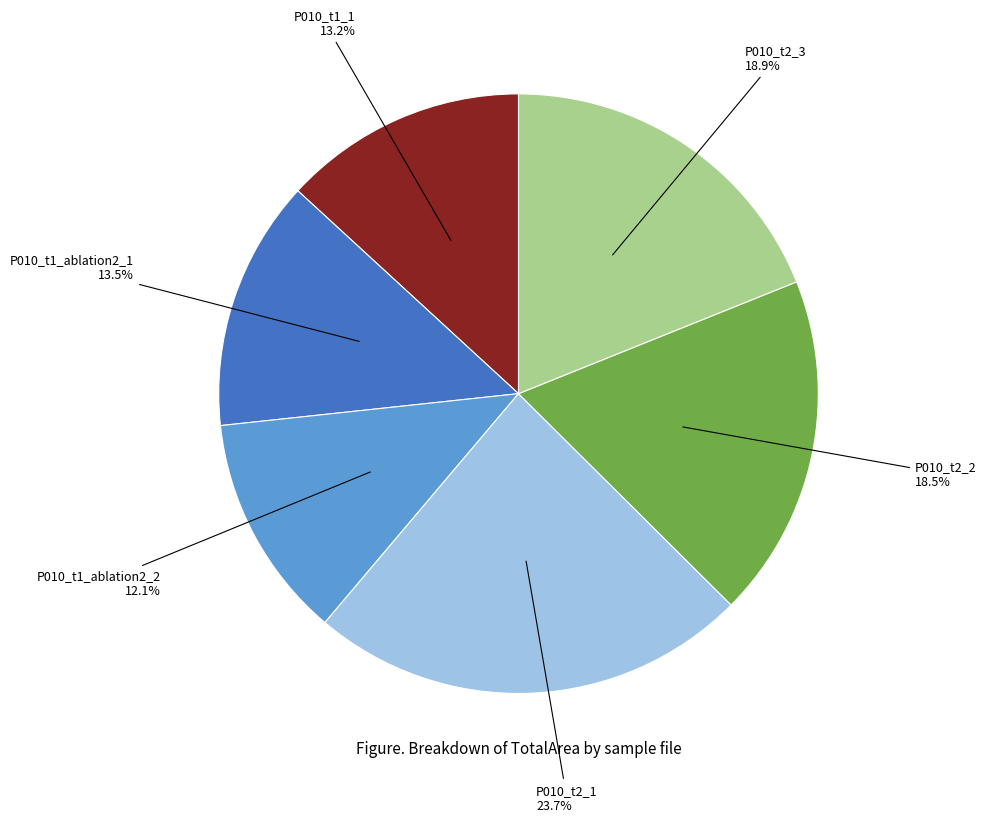

Which slice is the largest?

P010_t2_1